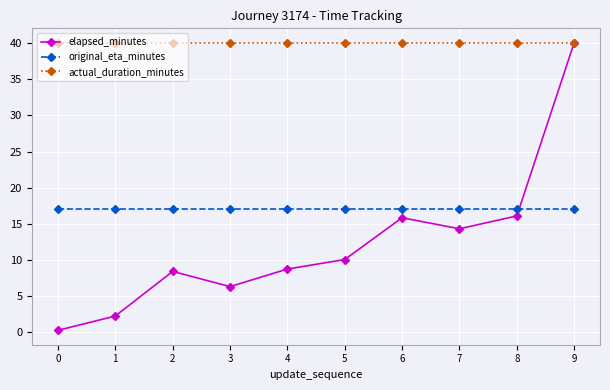

How many interior local valleys does the elapsed_minutes series have?

2